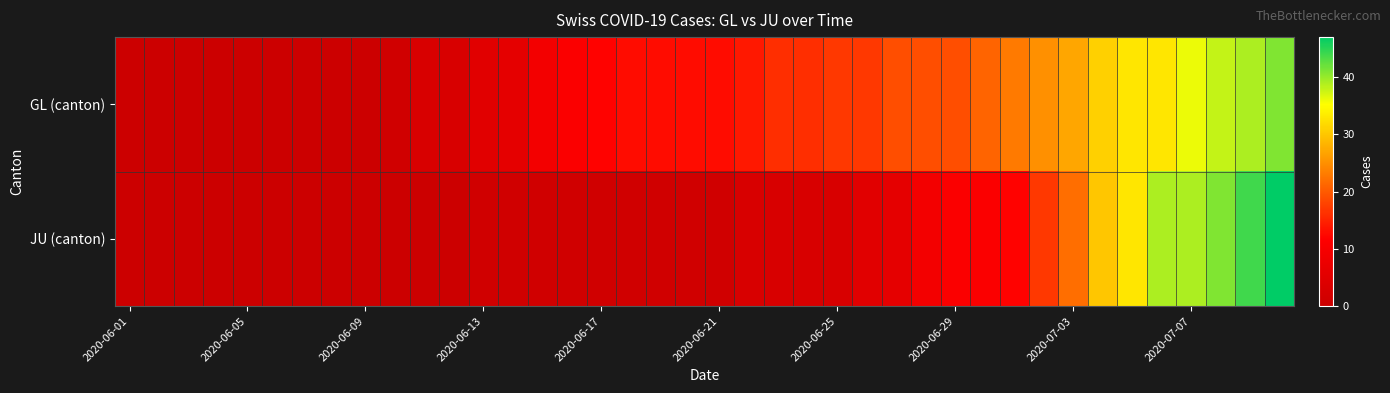

At how many categories does at least one series exceed 34?

5